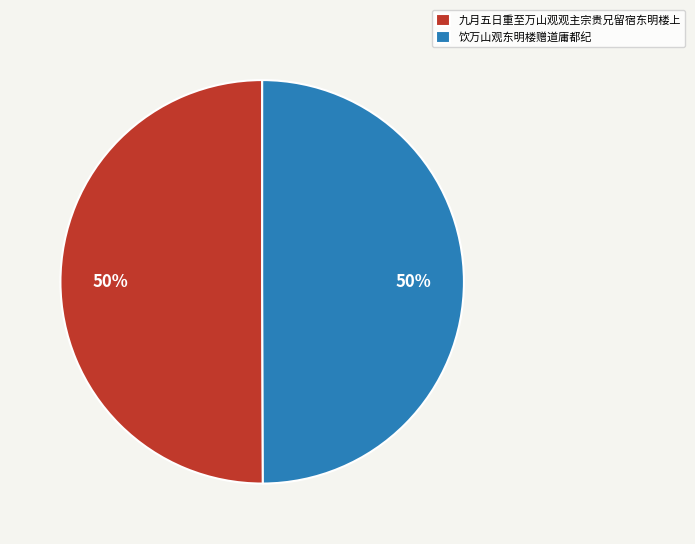

Is the sum of 九月五日重至万山观观主宗贵兄留宿东明楼上 and 饮万山观东明楼赠道庸都纪 greater than half?

Yes